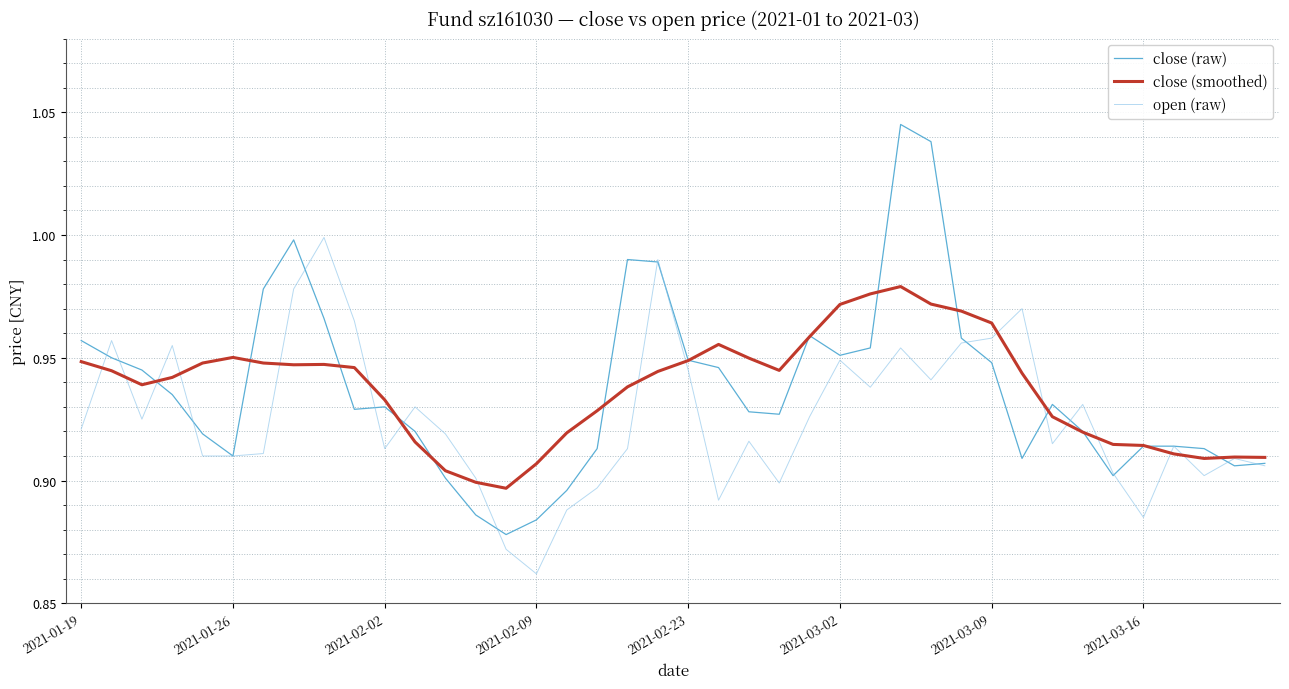

Which series has the largest range (max minus min)?

close (raw)